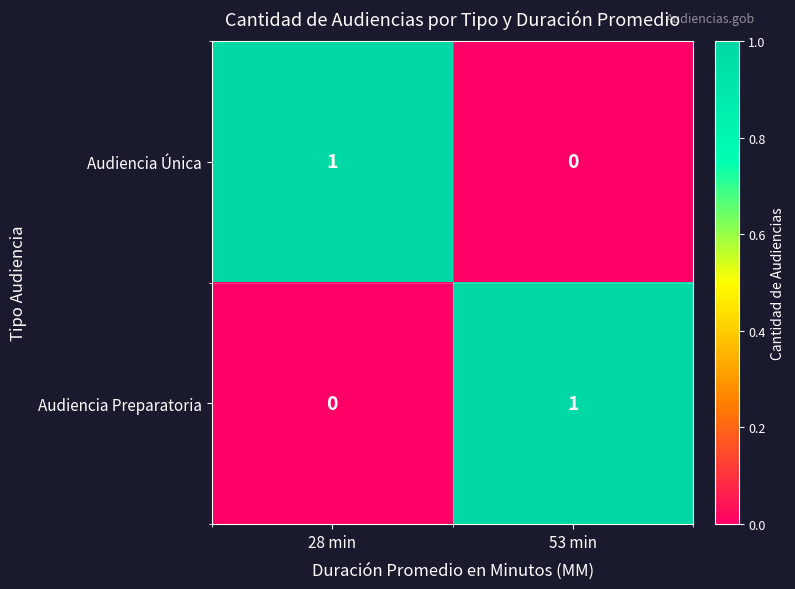

Reading right to left, what are all the values shown in this chart?

Audiencia Única: 0	1
Audiencia Preparatoria: 1	0